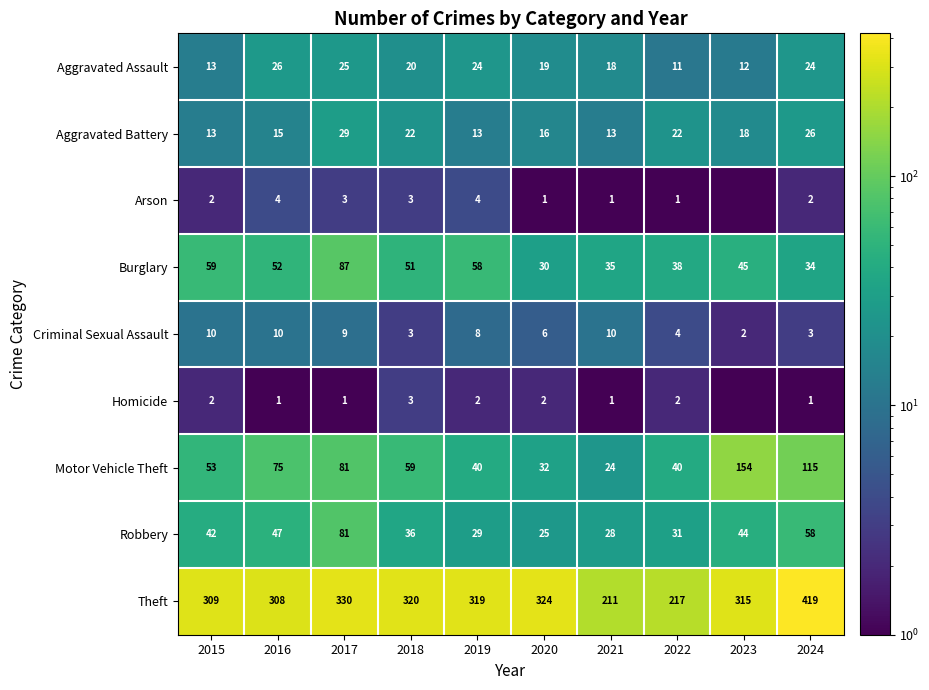

Which series changed the most between 2017 and 2019?

Robbery